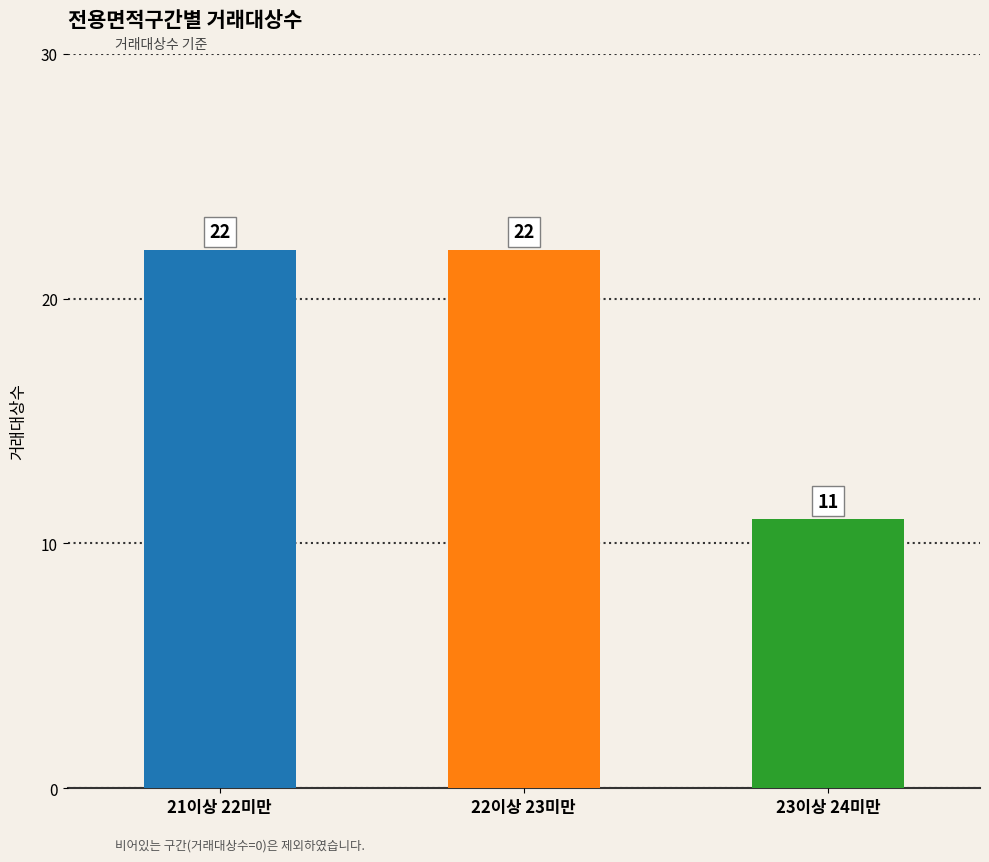

Reading left to right, what are all the values shown in this chart?

22	22	11